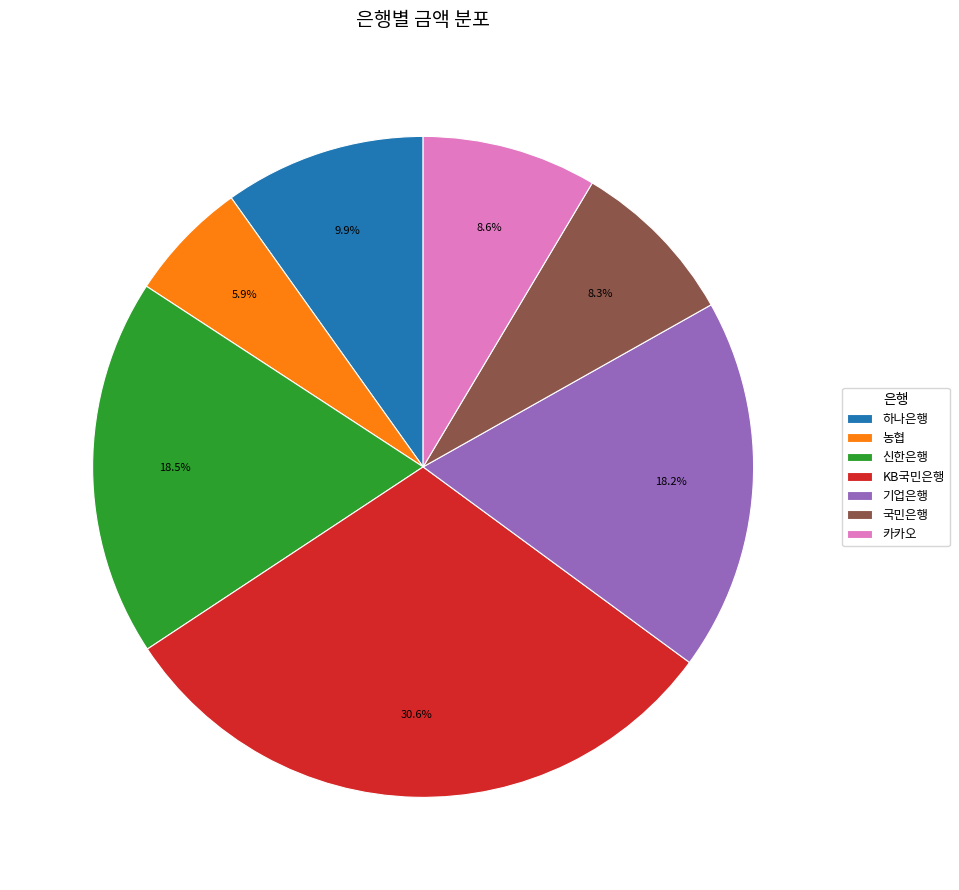

Is it true that 농협 is 20% of the pie?

False